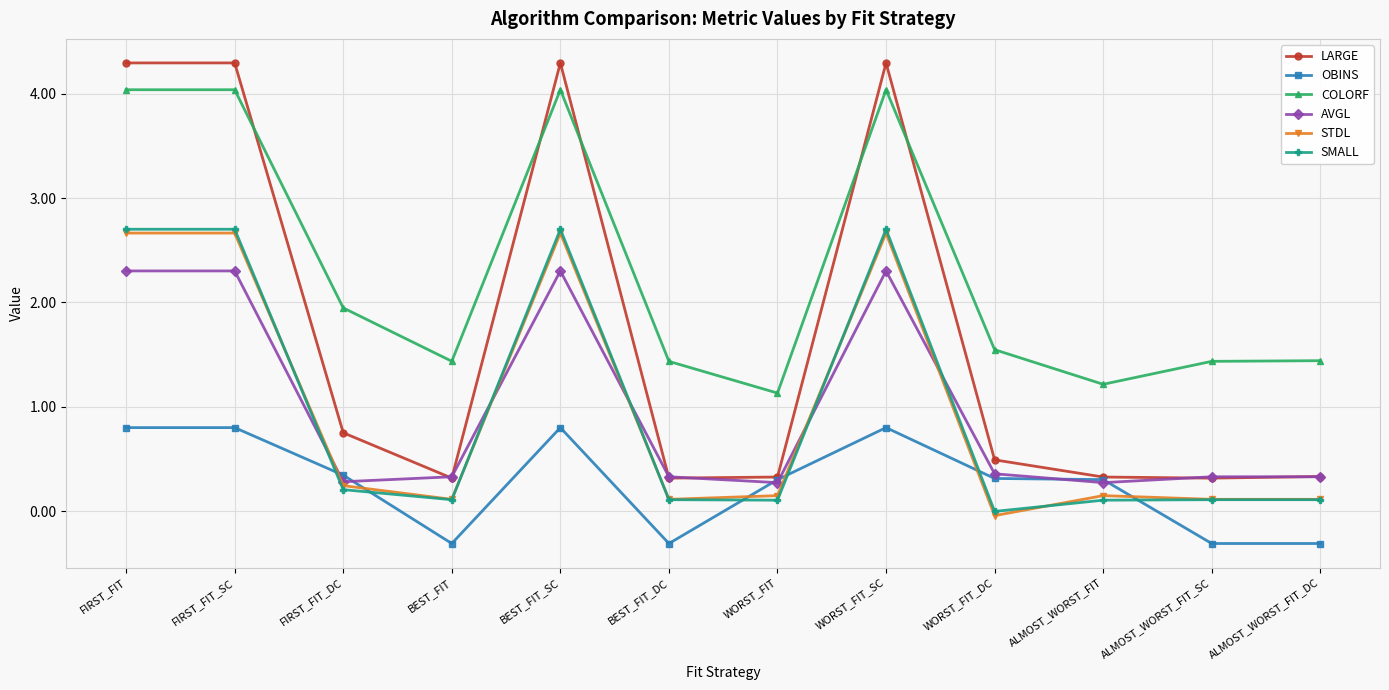

Which series has the widest spread of values?

LARGE